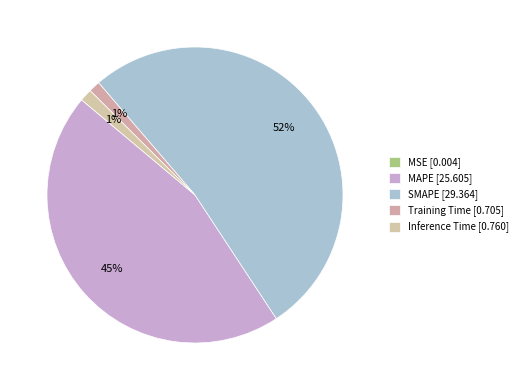

What percentage is the SMAPE slice, to the nearest percent?

52%